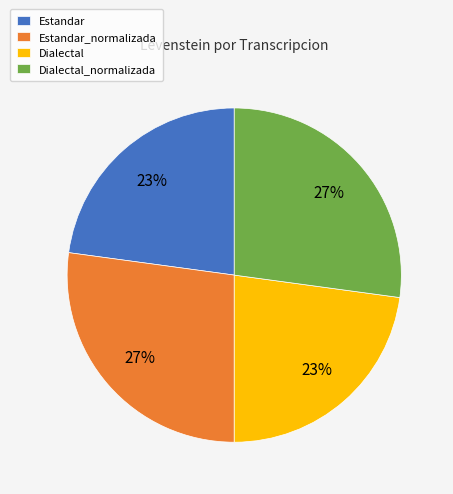

What percentage is the Dialectal_normalizada slice, to the nearest percent?

27%